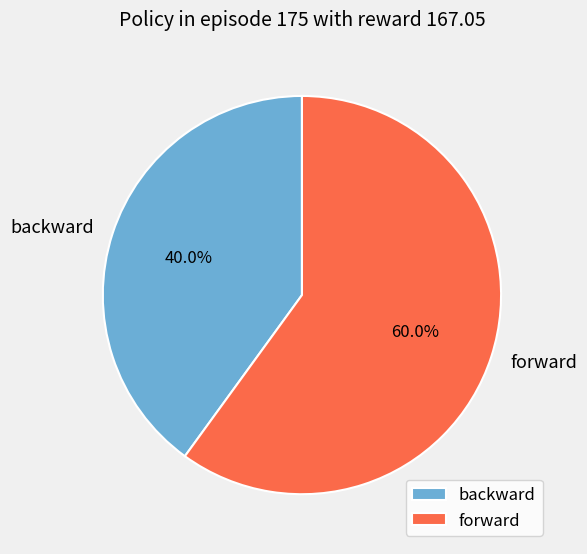

To the nearest percent, what is the difference between the backward and forward slice percentages?

20%